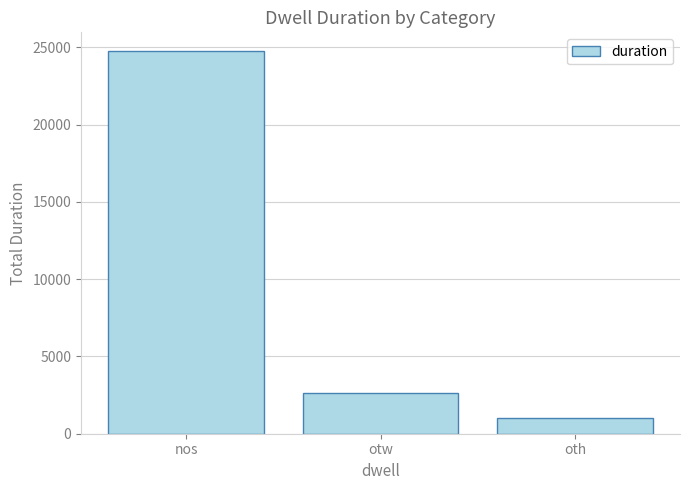

At which category does the chart reach its minimum across all series?

oth